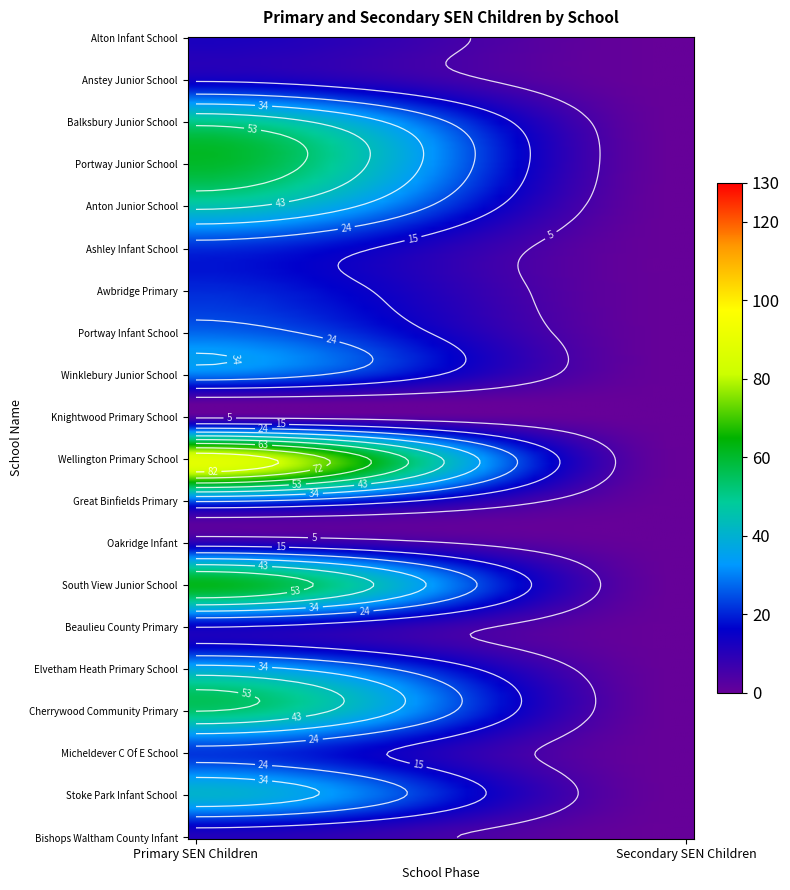

How many positive values does the Oakridge Infant series have?

1